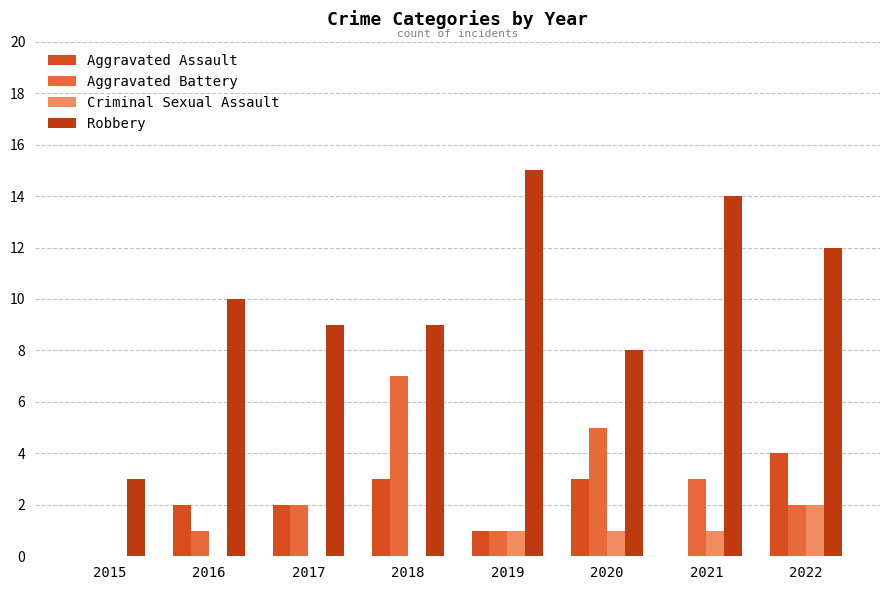

At which label is Aggravated Battery closest to 3?

2021